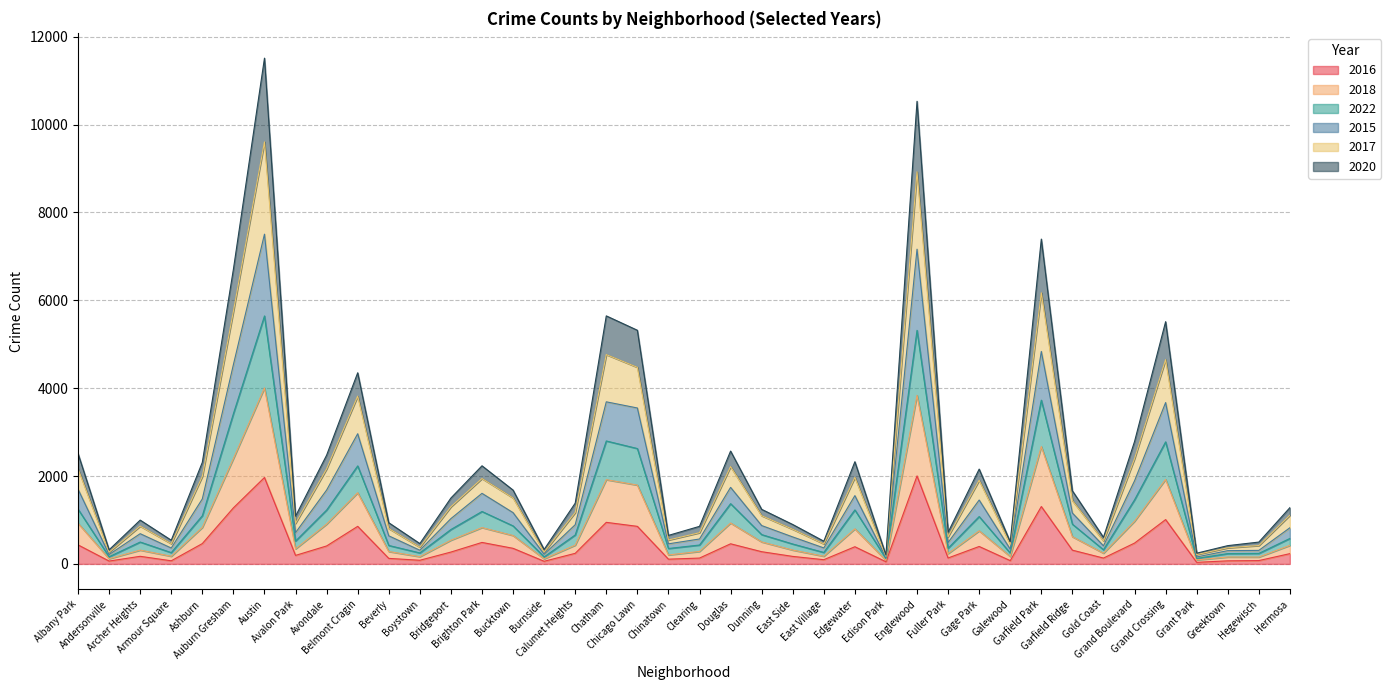

What are all the series names shown in the legend?

2016, 2018, 2022, 2015, 2017, 2020